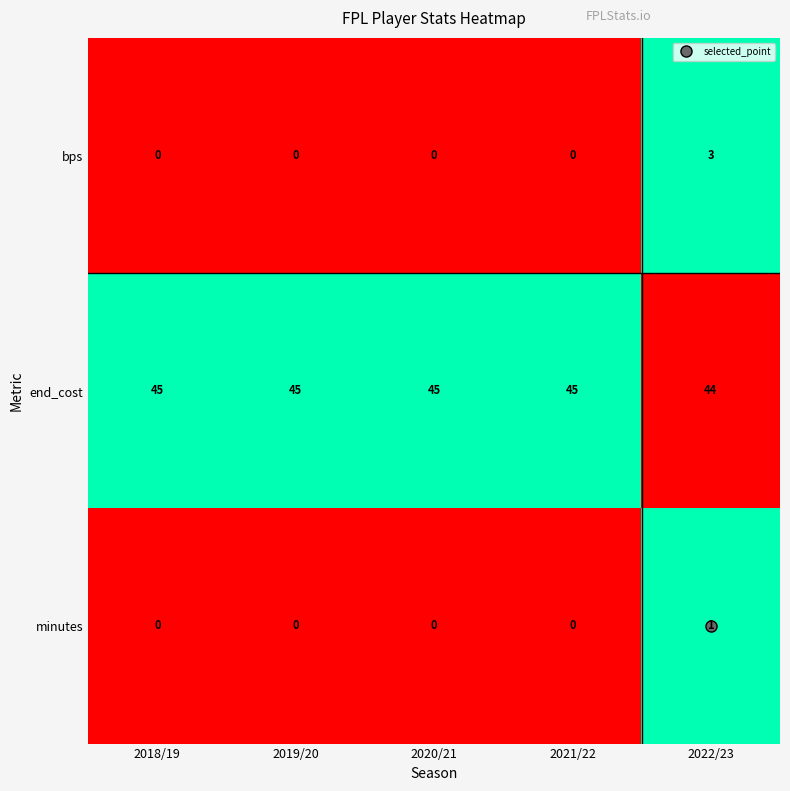

Read the end_cost value at 2021/22.

45